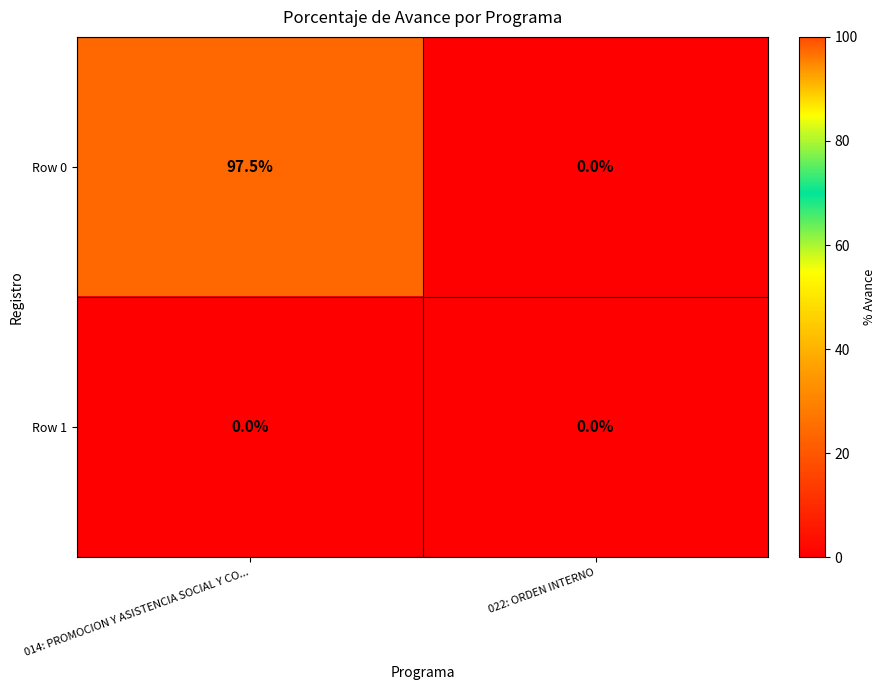

What is the average value of the Row 0 series?

48.8